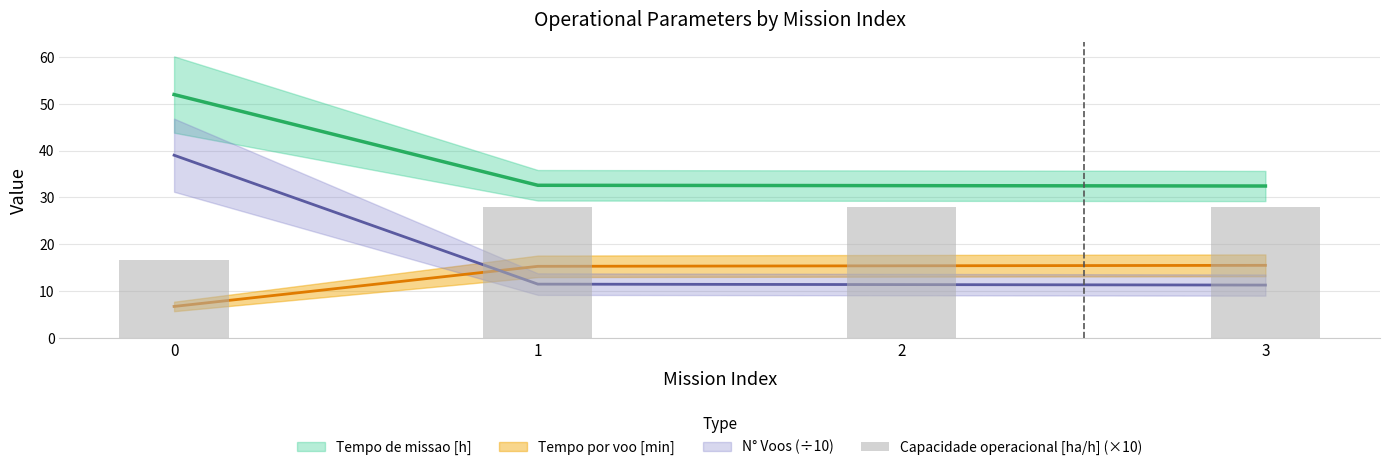

The chart shows a value of 29.8 at 0. True or false?

False